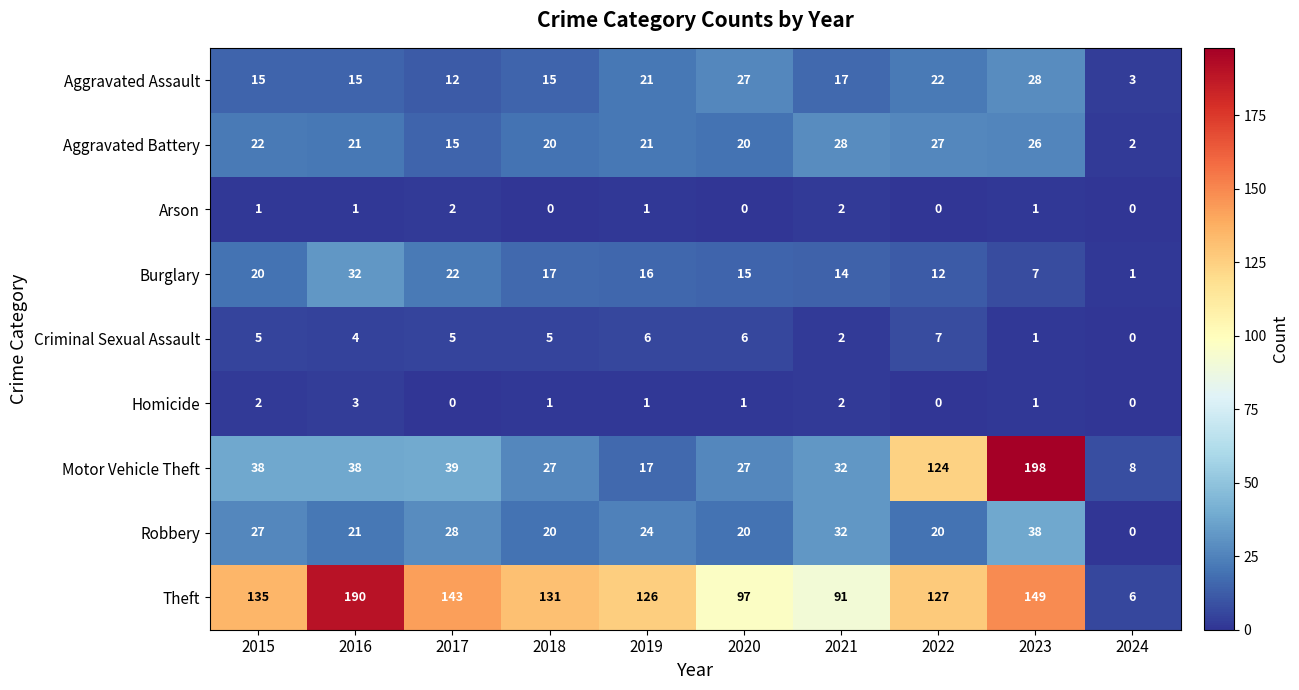

What is the greatest value displayed?

198